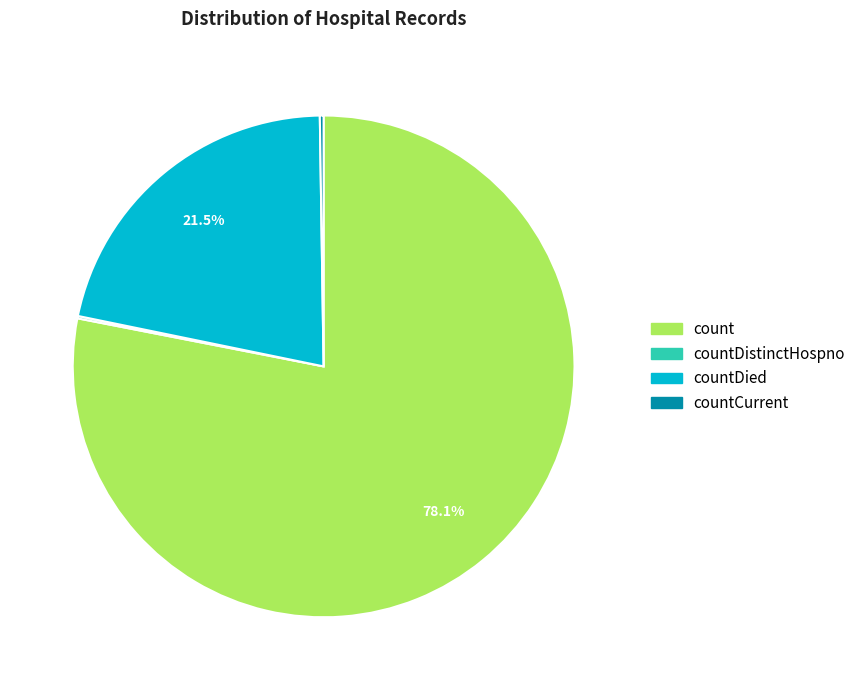

Is there a majority slice in this chart?

Yes